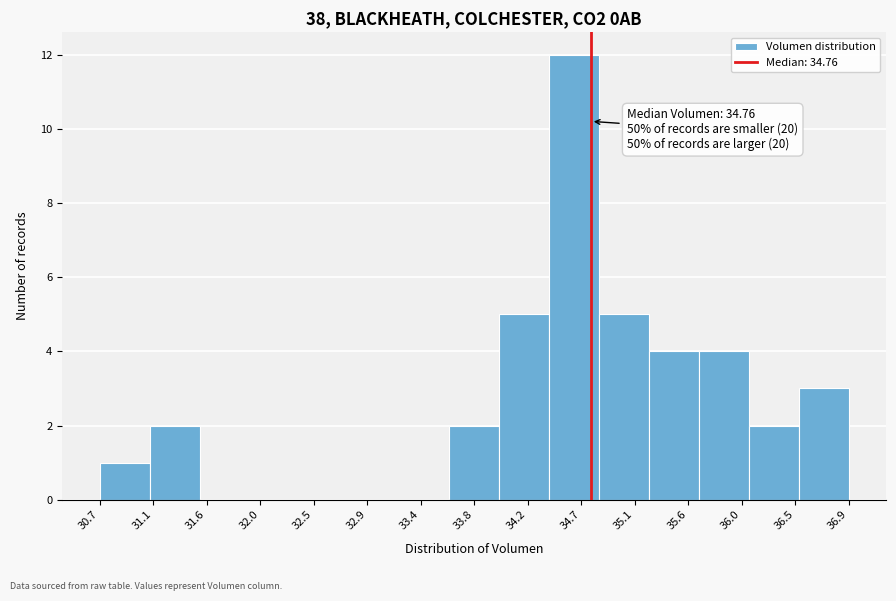

Which range on the x-axis has the tallest bar?

34.40 to 34.85